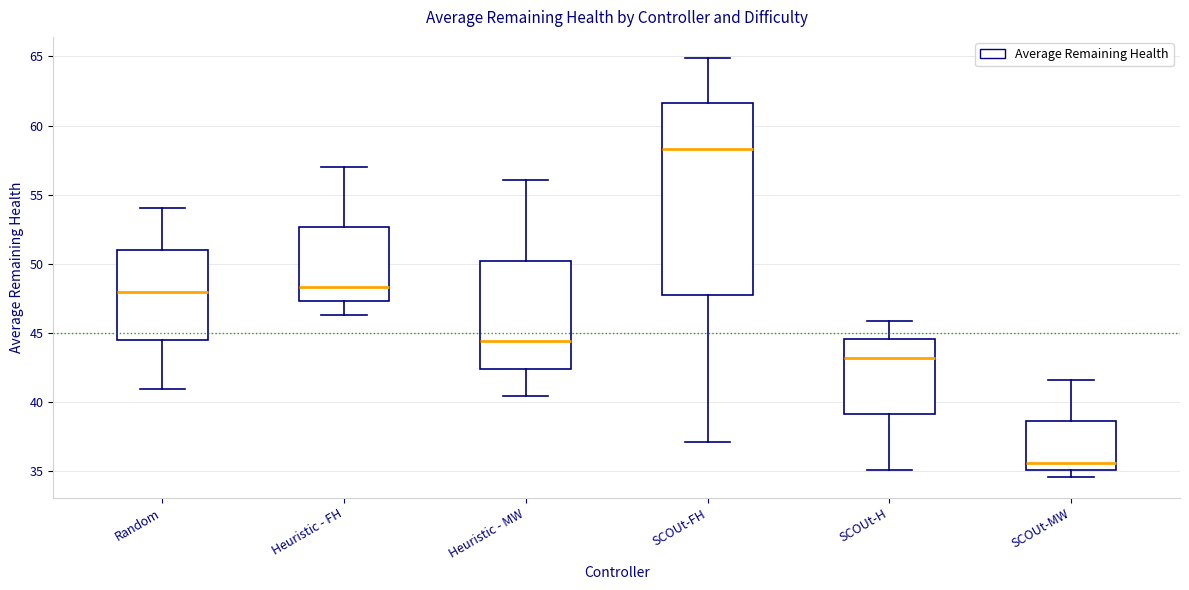

Reading left to right, read every box against the y-axis: the position of its median line, the range the box covers, and the ends of its whiskers. The values are not printed on the chart, so give them approximately, as read against the axis.

Random: median 48.0, box 44.5 to 51.0, whiskers 41.0 to 54.0
Heuristic - FH: median 48.5, box 47.5 to 52.5, whiskers 46.5 to 57.0
Heuristic - MW: median 44.5, box 42.5 to 50.0, whiskers 40.5 to 56.0
SCOUt-FH: median 58.5, box 47.5 to 61.5, whiskers 37.0 to 65.0
SCOUt-H: median 43.0, box 39.0 to 44.5, whiskers 35.0 to 46.0
SCOUt-MW: median 35.5, box 35.0 to 38.5, whiskers 34.5 to 41.5